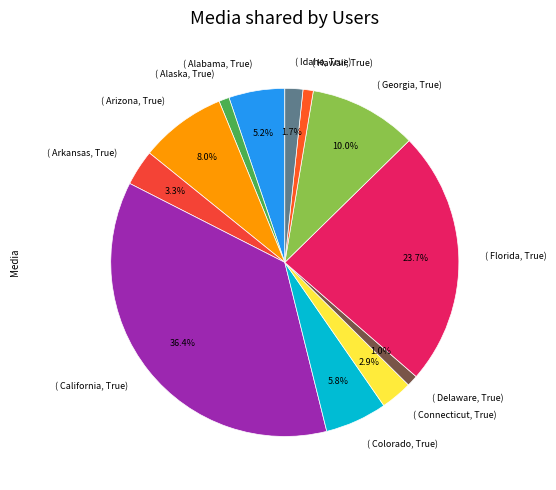

Which has a higher value, ( California, True) or ( Alabama, True)?

( California, True)